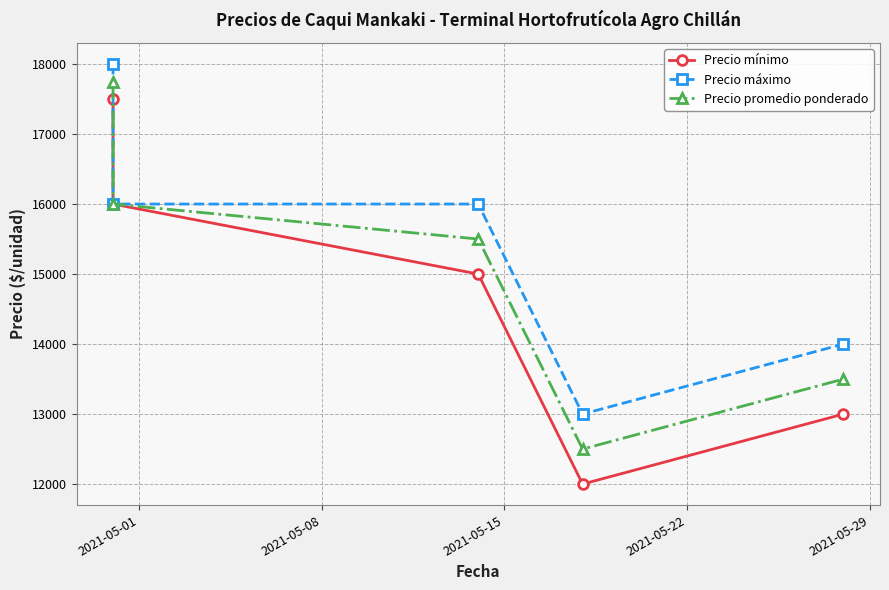

Between 2021-05-01 and 2021-05-29, which is larger?

2021-05-01